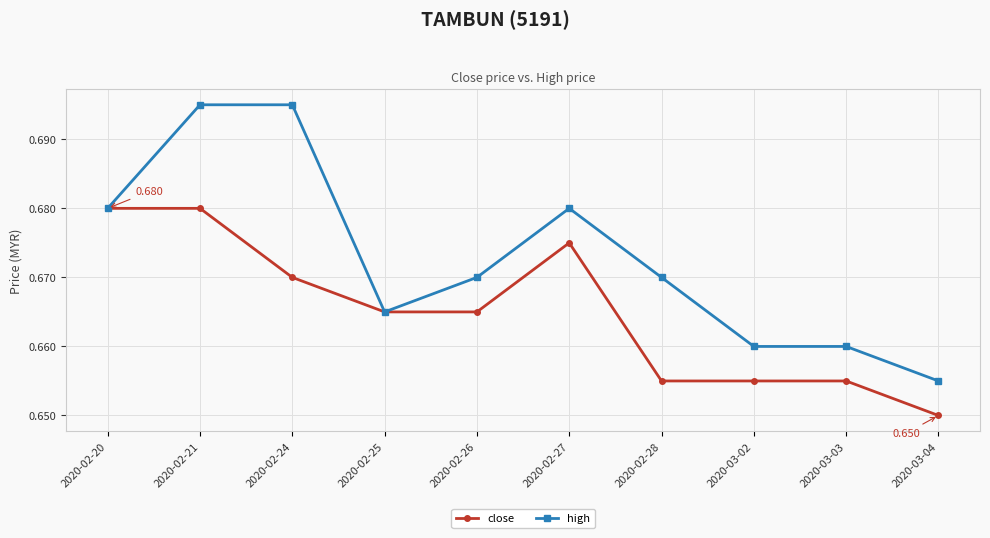

What position from the right is 2020-03-02?

3